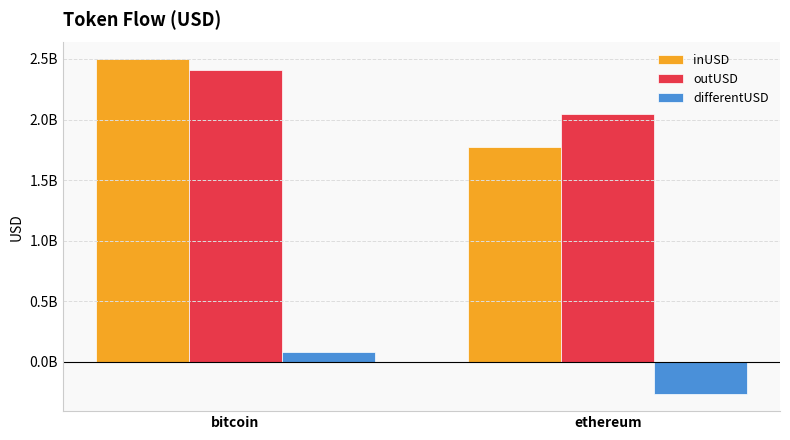

What are all the series names shown in the legend?

inUSD, outUSD, differentUSD